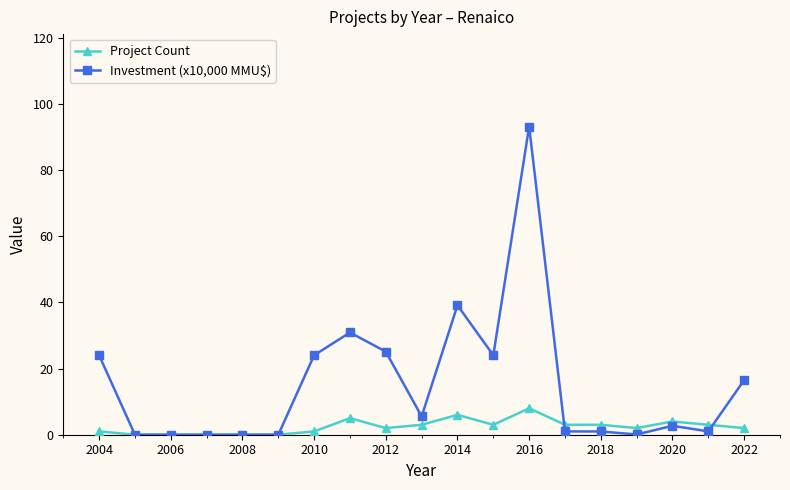

Which series has the widest spread of values?

Investment (x10,000 MMU$)